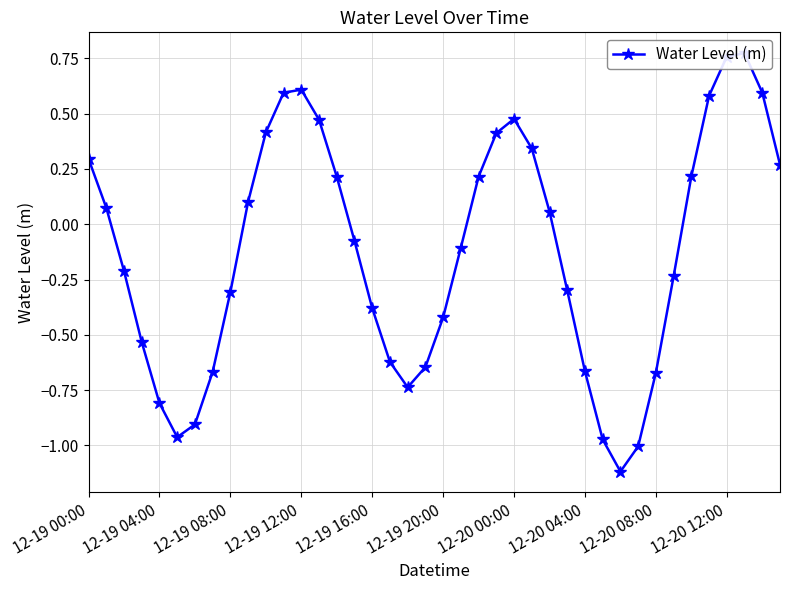

How many lines are shown in the chart?

1